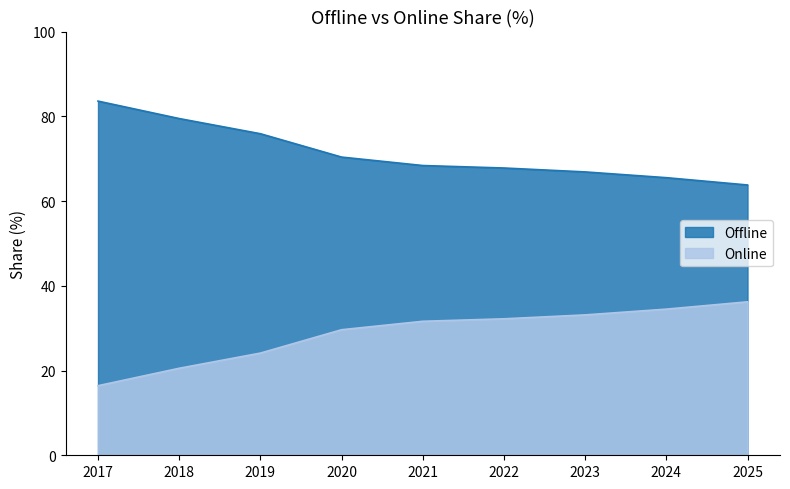

List the labels in order of Offline value, smallest first.

2025, 2024, 2023, 2022, 2021, 2020, 2019, 2018, 2017